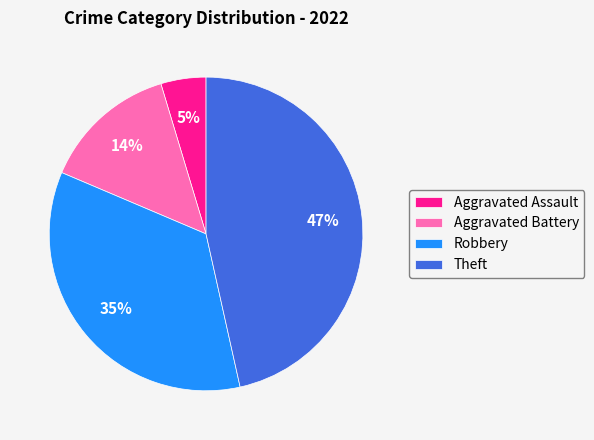

To the nearest percent, what is the combined percentage of Aggravated Battery and Theft?

60%